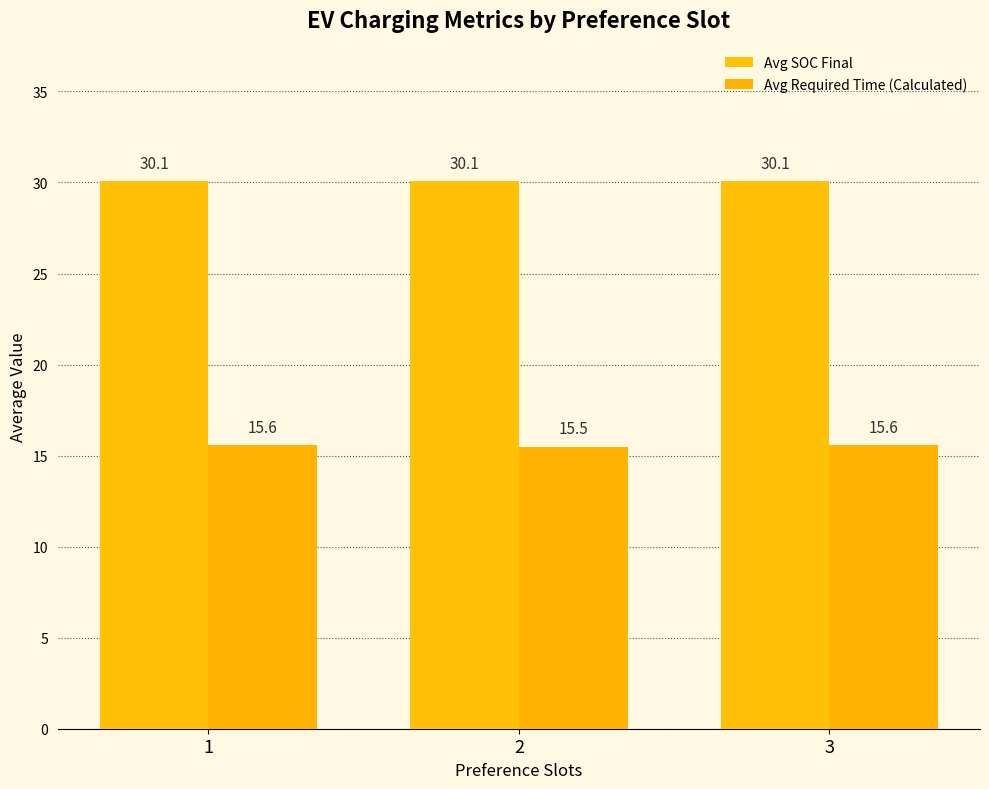

How many bars are there in each group?

2